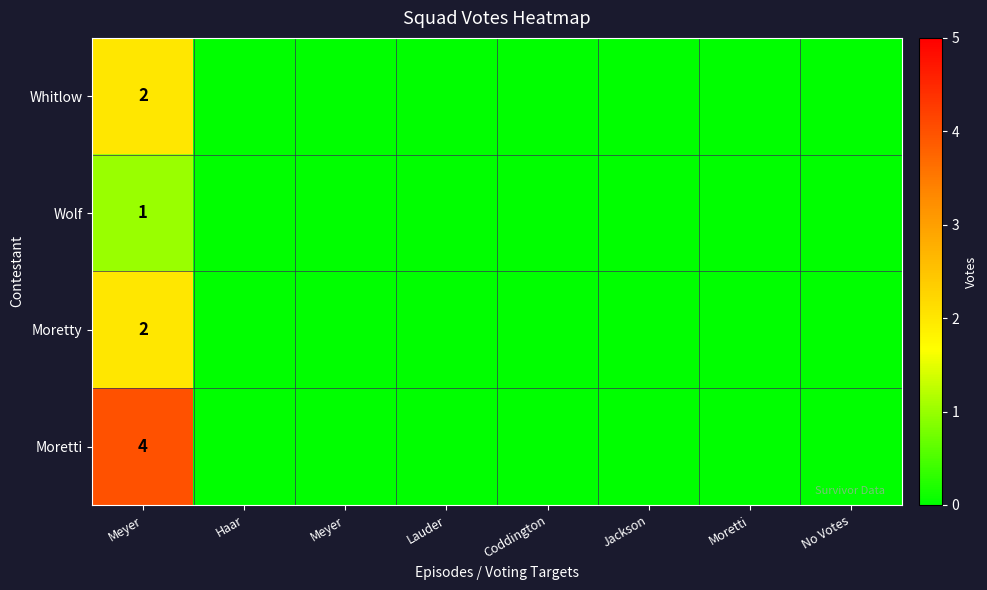

How many categories are shown in the chart?

8